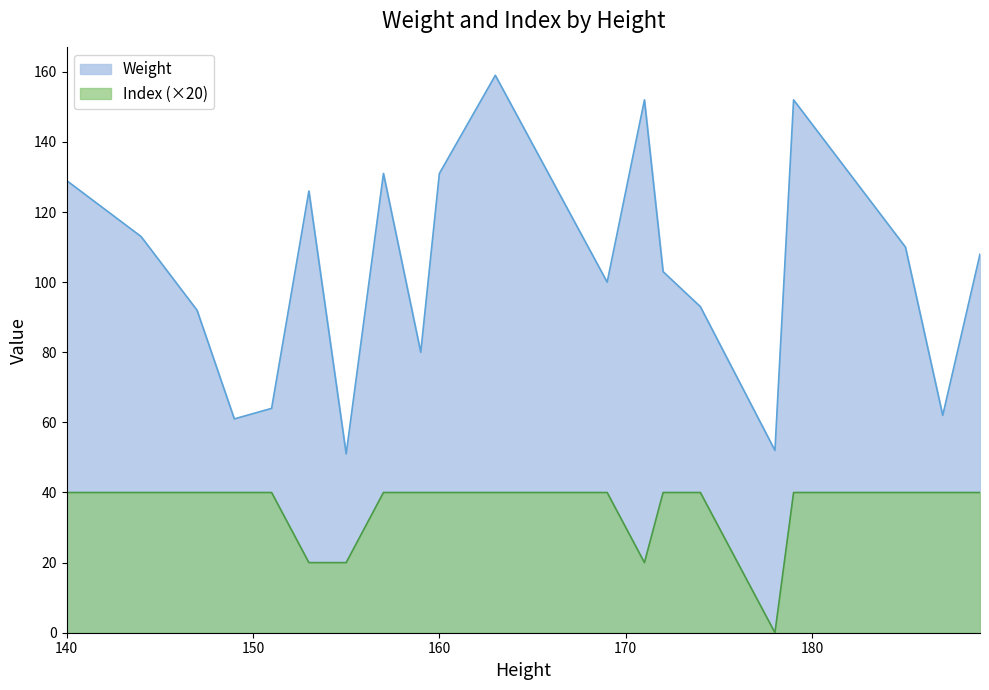

How many lines are shown in the chart?

2